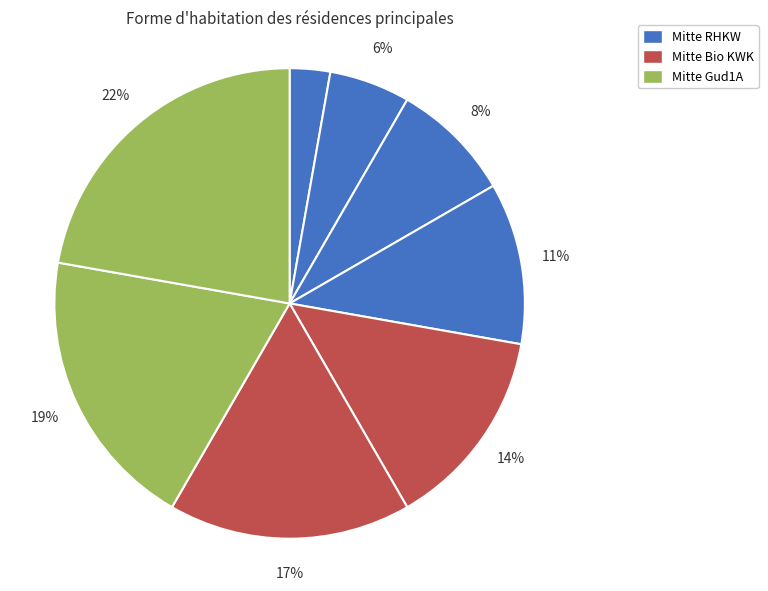

Does any single category account for the majority?

No